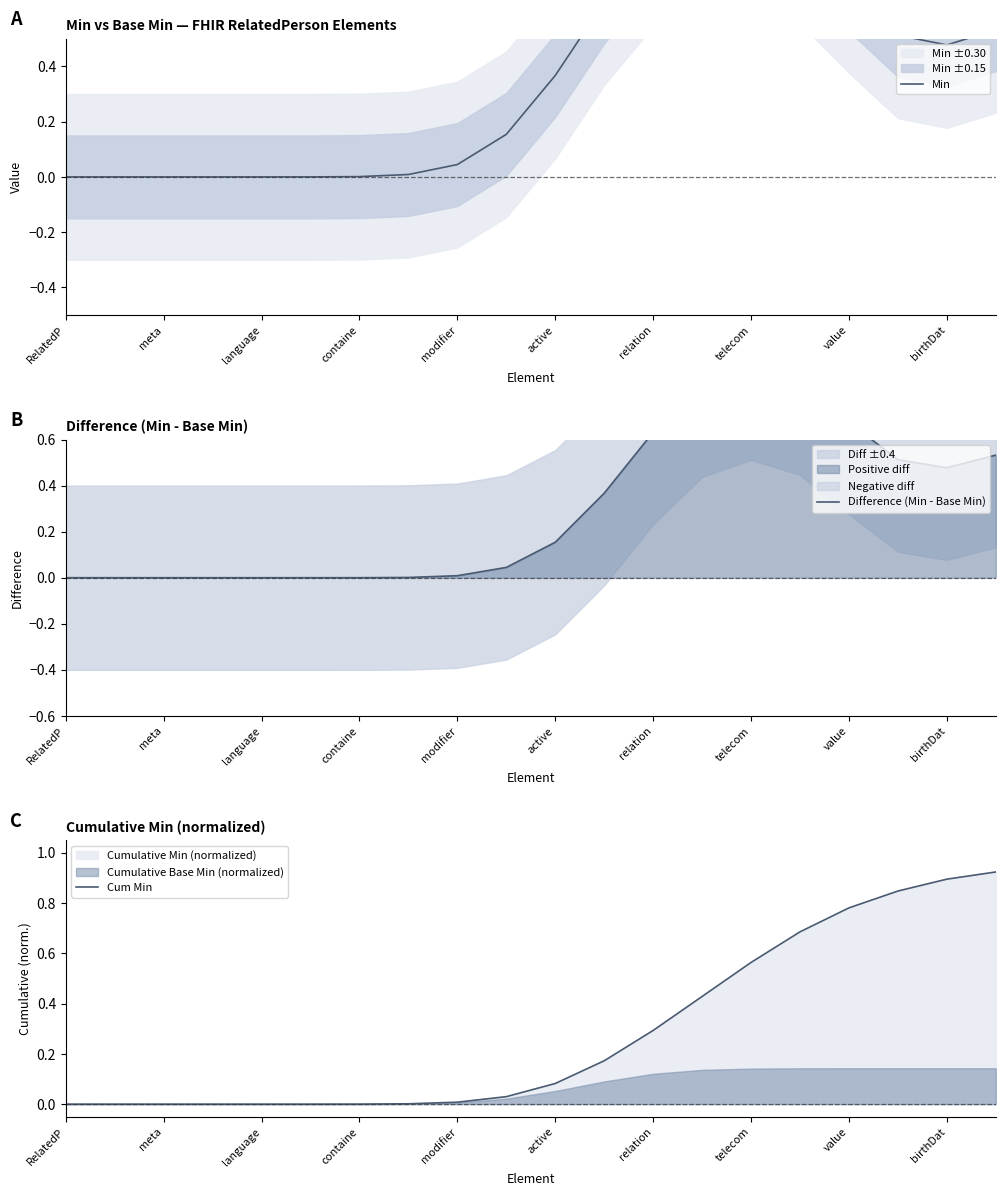

What is the highest value of the Cum Min series?

0.9